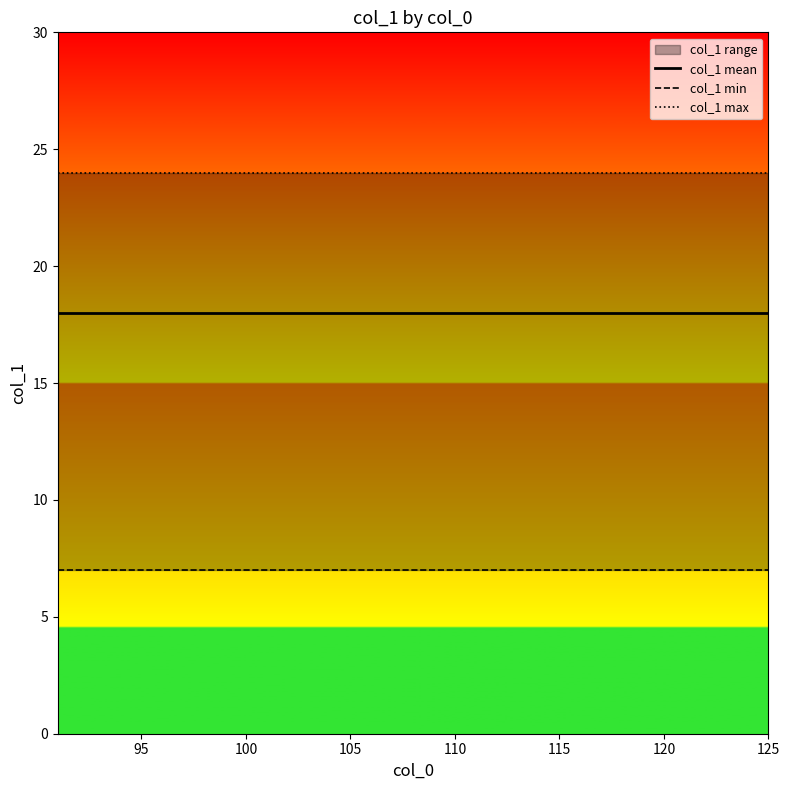

True or false: col_1 mean and col_1 min intersect in this chart.

False